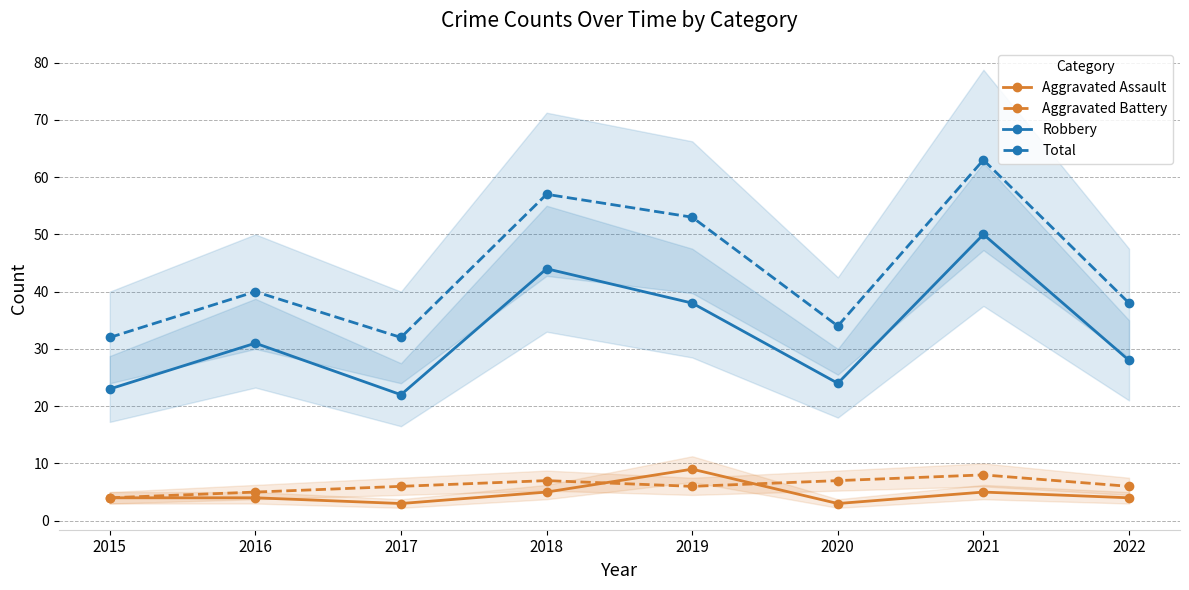

Between 2018 and 2017, which is larger?

2018